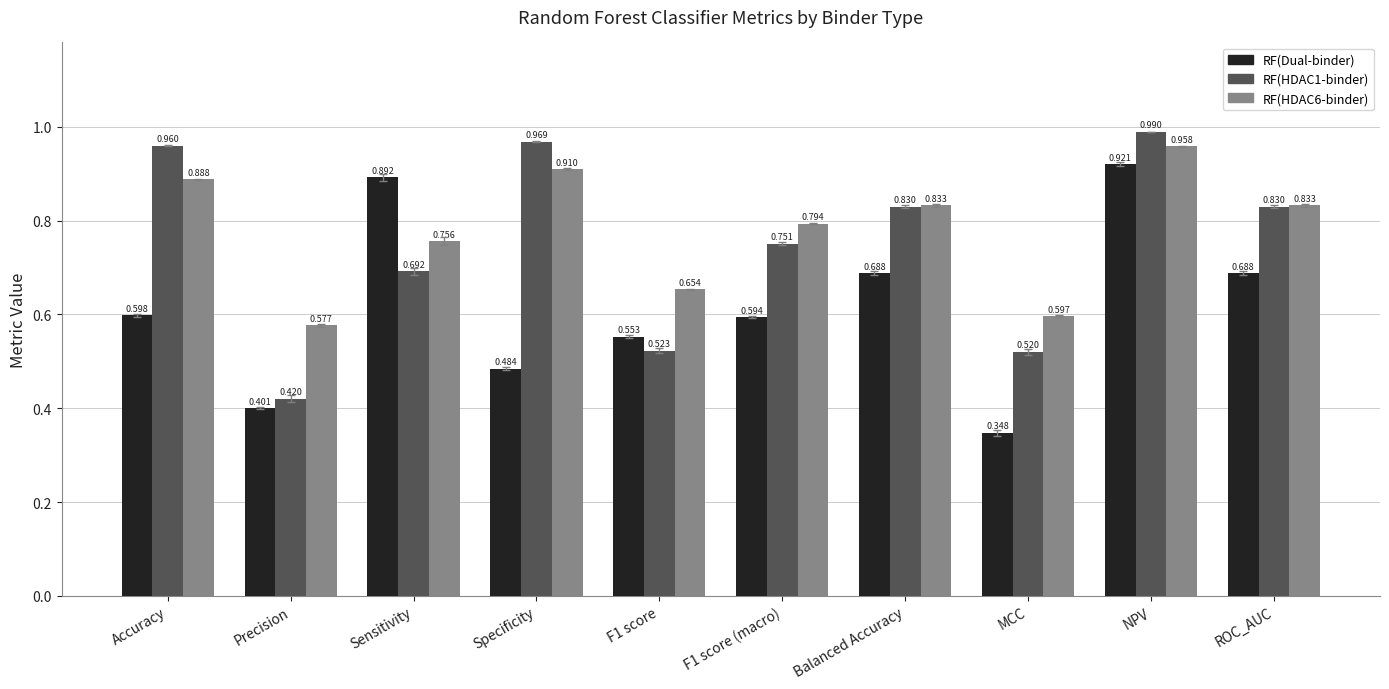

Which category has the highest value in the RF(HDAC1-binder) series?

NPV